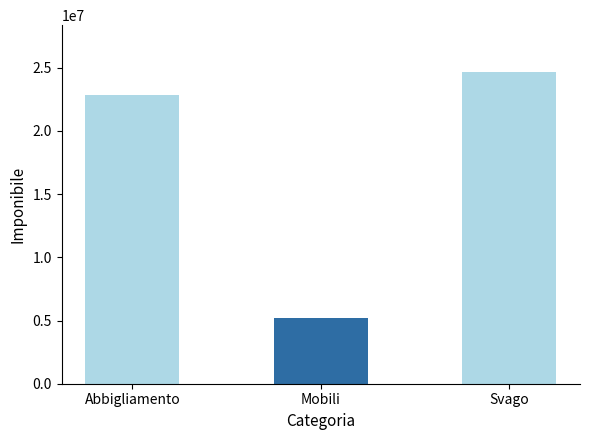

Is it true that the value at Abbigliamento is 22827000?

True